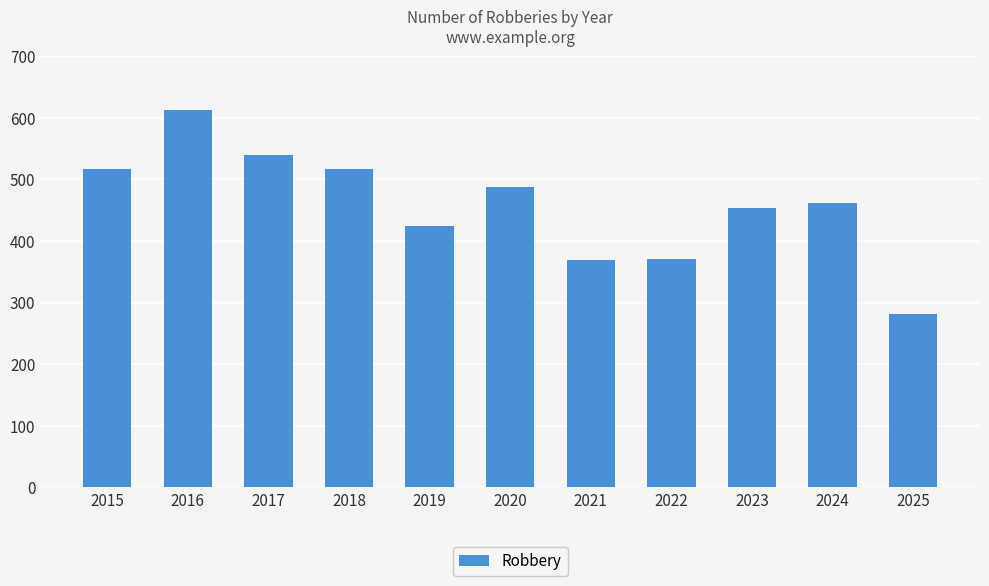

What is the average value?

458